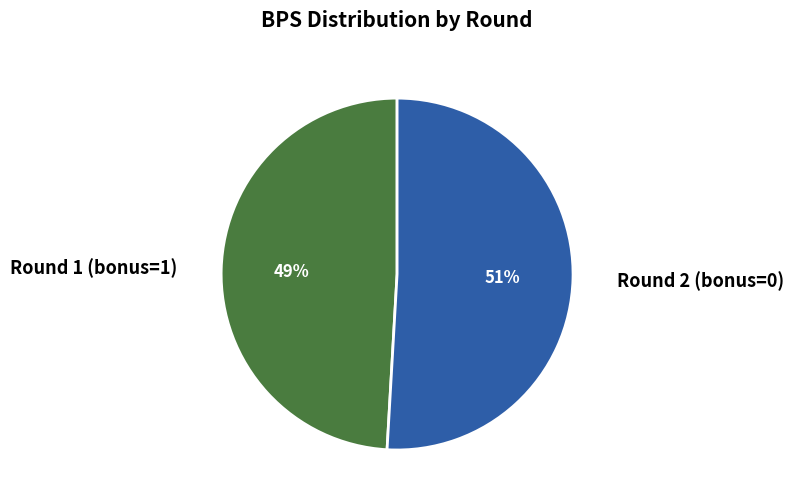

Count the number of slices in the pie.

2